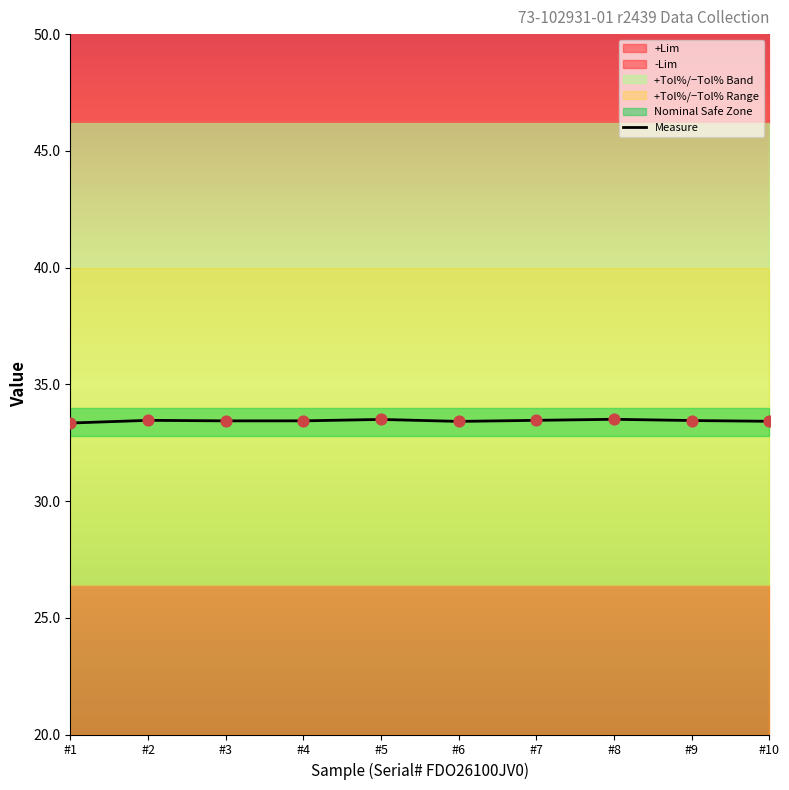

Approximately how many times larger is the value at #9 compared to #1?

1.0